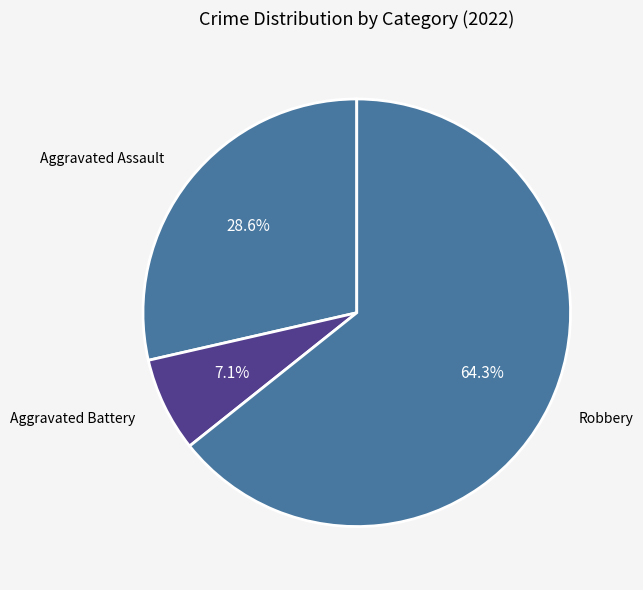

Which slice is the largest?

Robbery